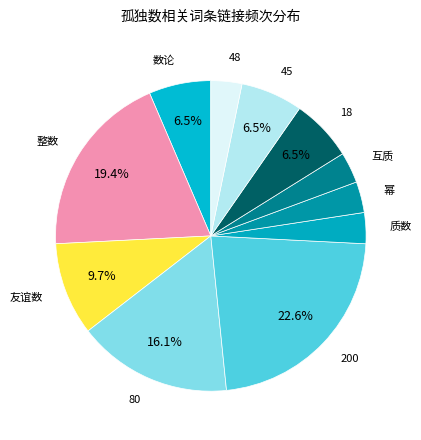

Does 互质 represent more than half of the total?

No